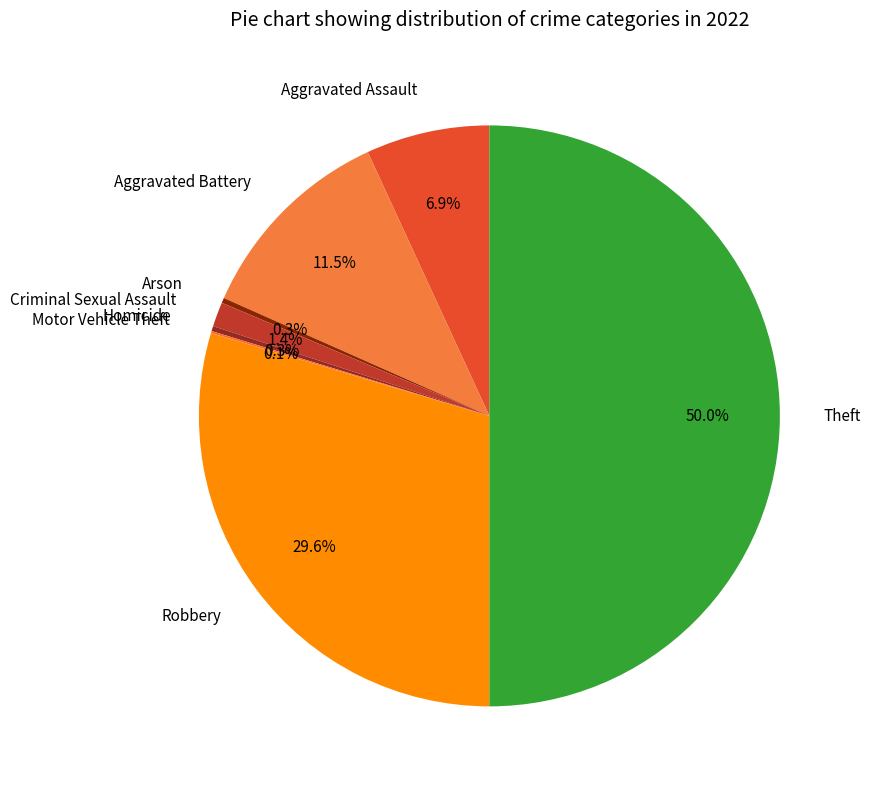

To the nearest percent, what percentage of the pie is Robbery?

30%